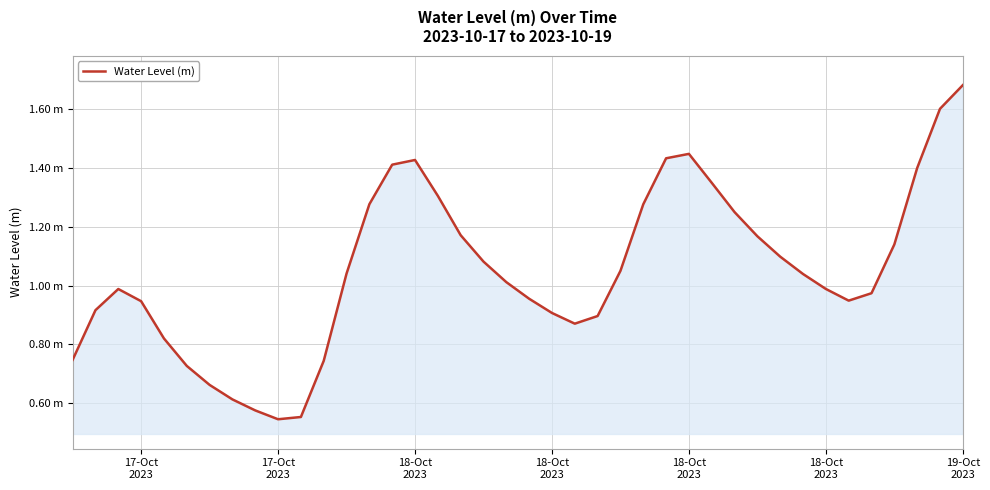

Does the chart have visible grid lines?

Yes